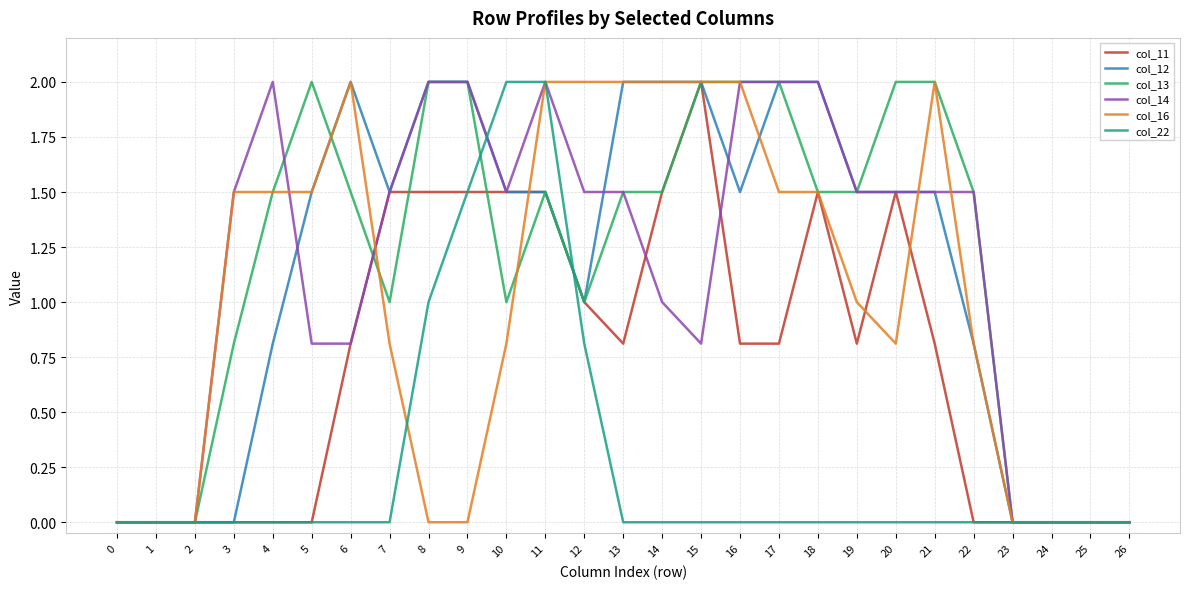

True or false: col_14 has a value of 0.0 at 24.

True